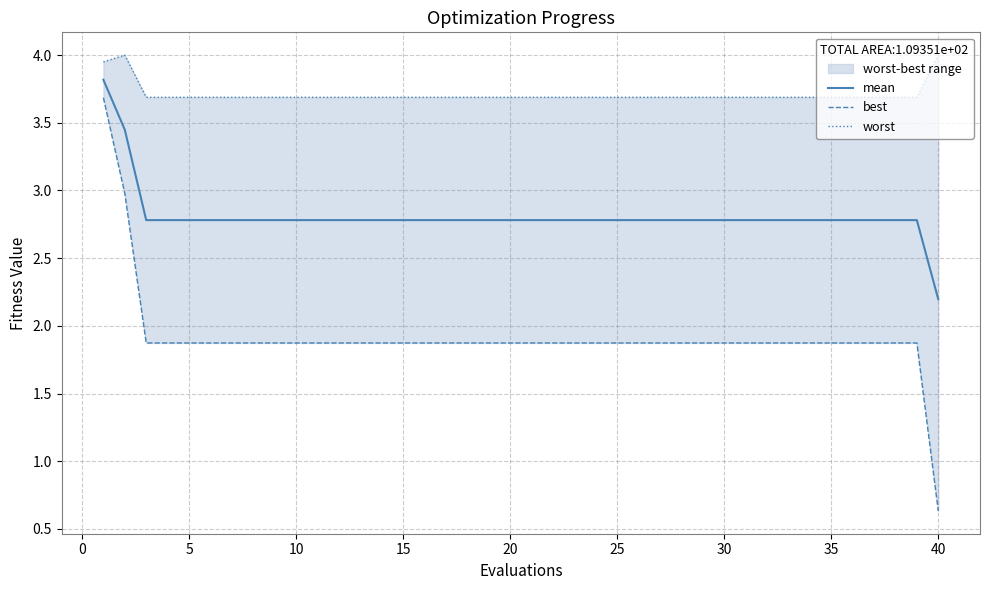

Which series has the largest total across all categories?

worst